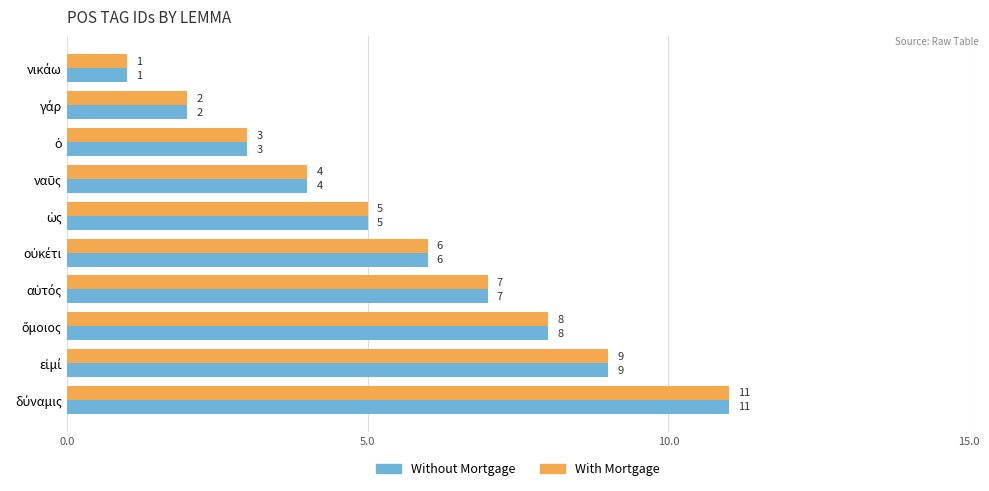

What is the sum of all With Mortgage values?

56